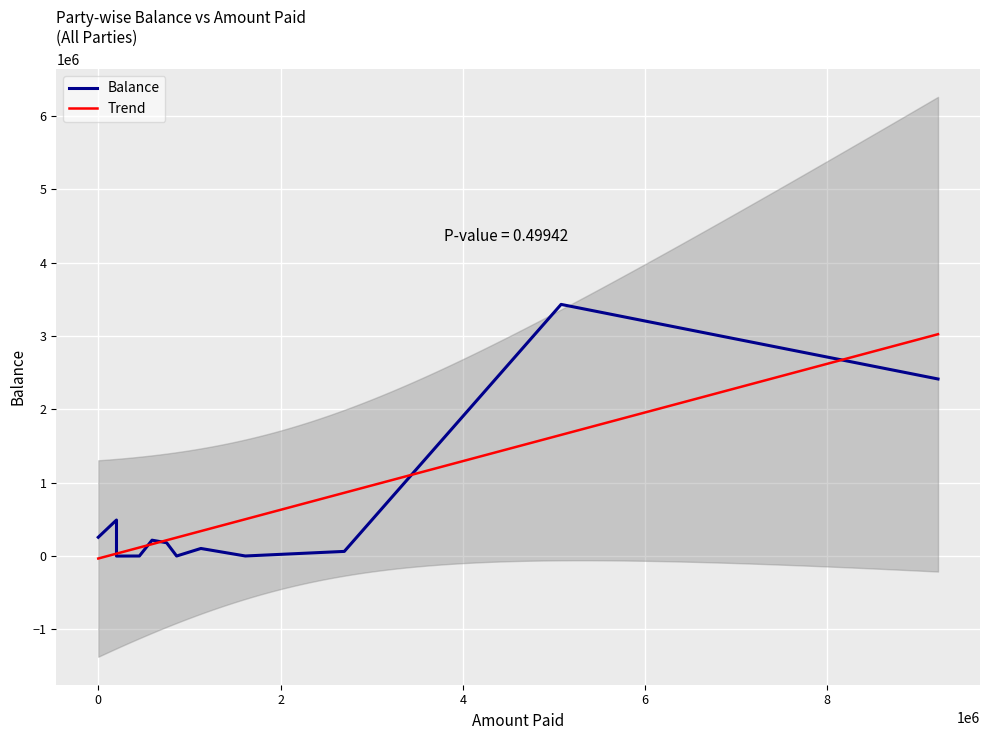

What is the greatest value displayed?

3430857.0